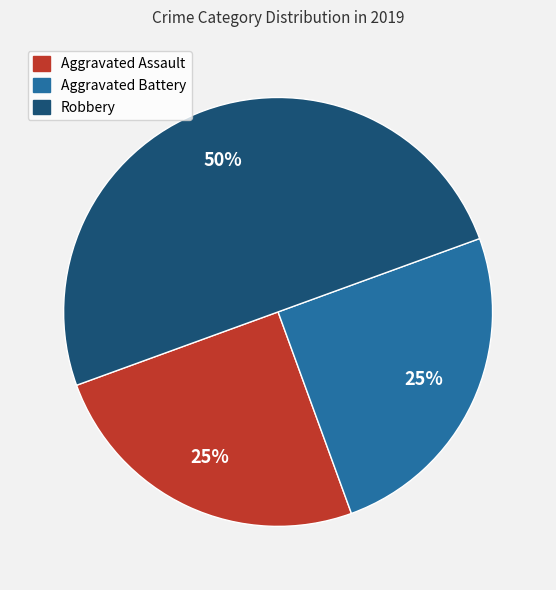

To the nearest percent, what is the difference between the Robbery and Aggravated Battery slice percentages?

25%